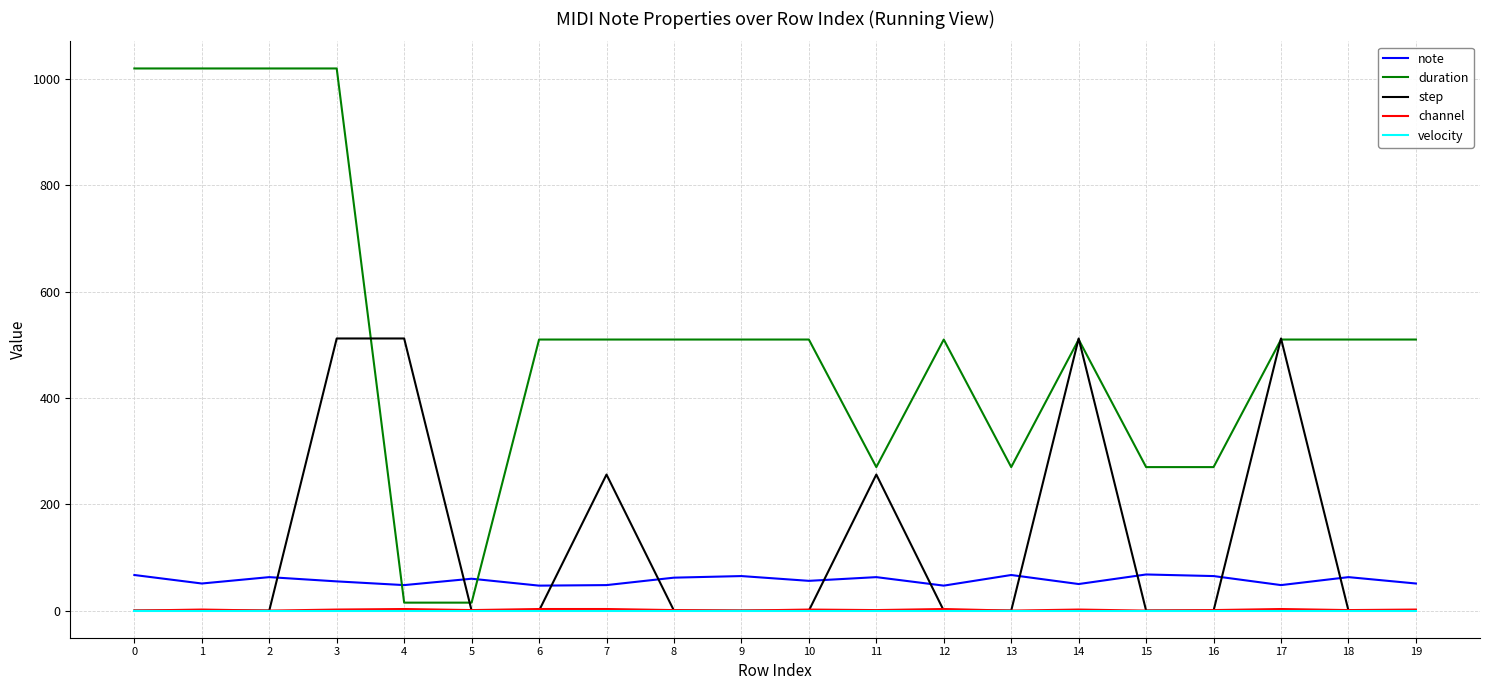

True or false: velocity and duration cross at least once.

False